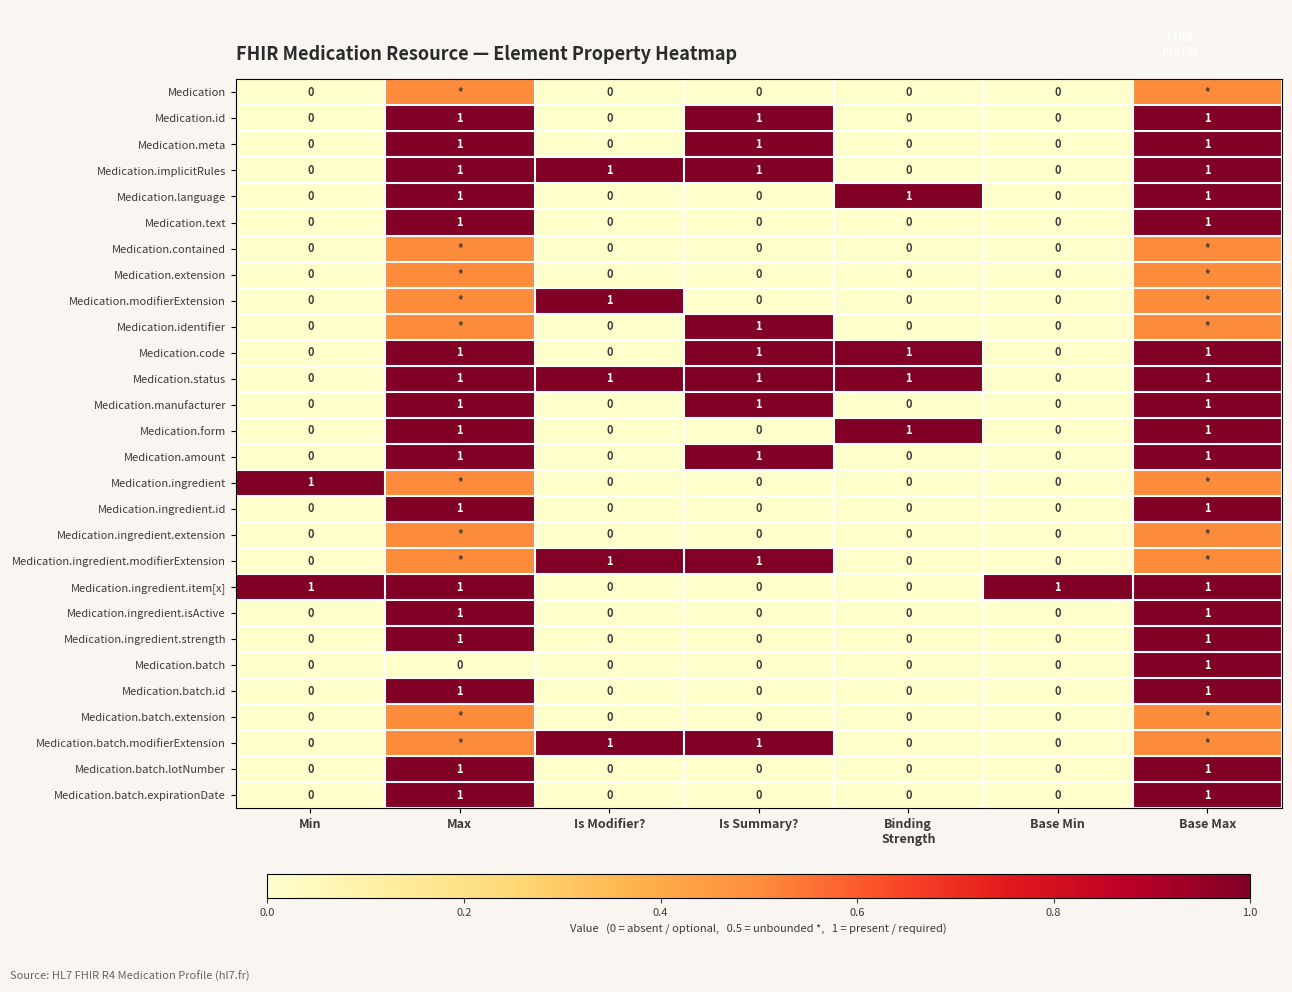

How many data points does each series have?

7